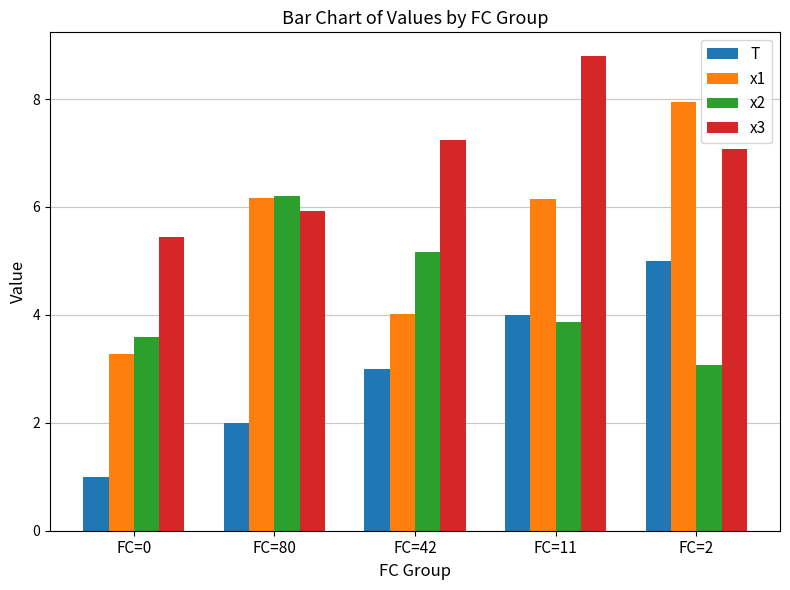

How many values in the x3 series exceed 7?

3